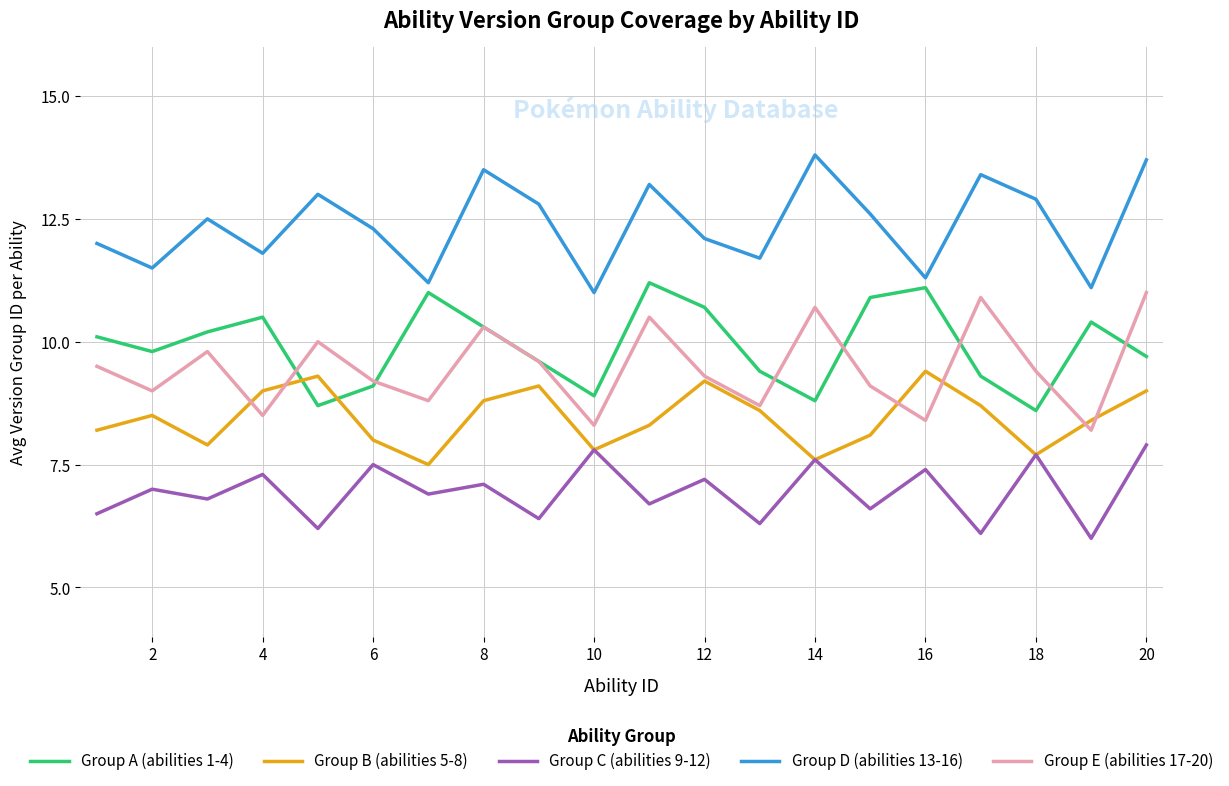

After their last crossing, which series has the higher values: Group E (abilities 17-20) or Group A (abilities 1-4)?

Group E (abilities 17-20)